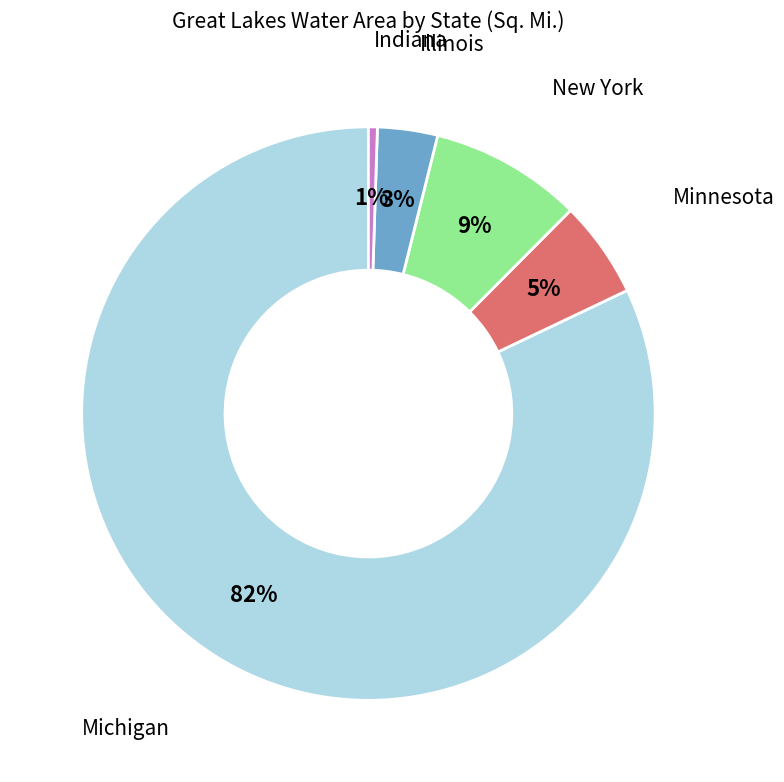

What percentage is the New York slice, to the nearest percent?

9%